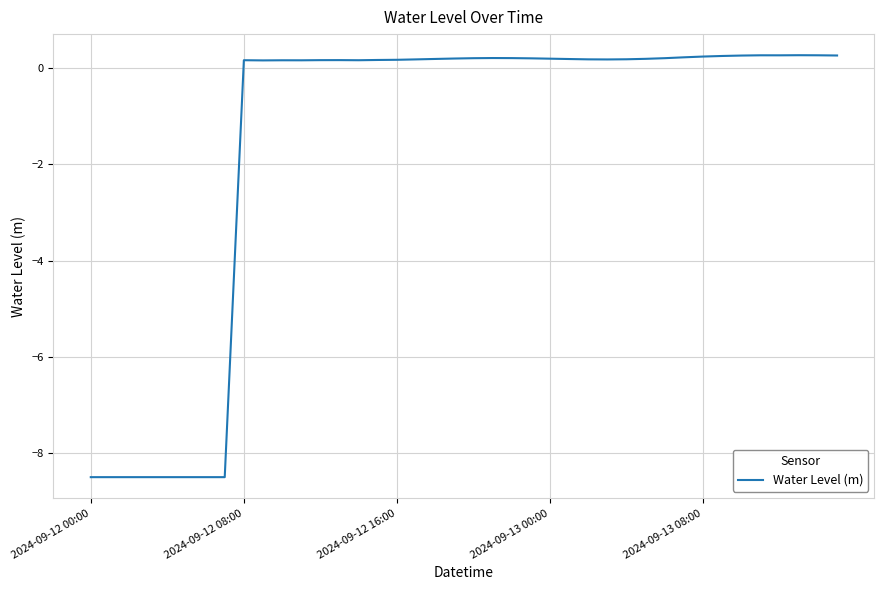

What is the minimum value shown in the chart?

-8.5